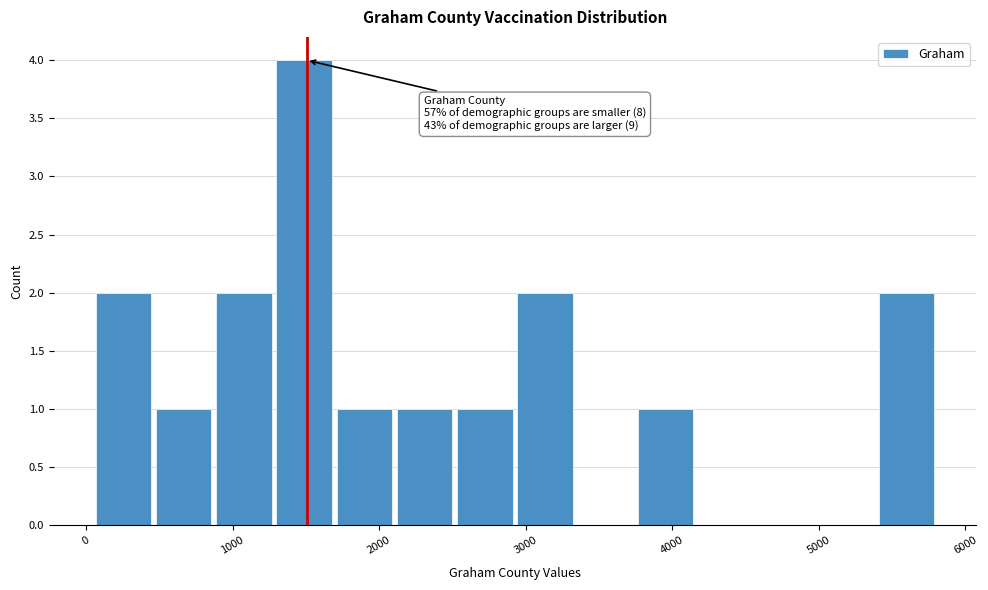

Which range on the x-axis has the tallest bar?

1300 to 1700